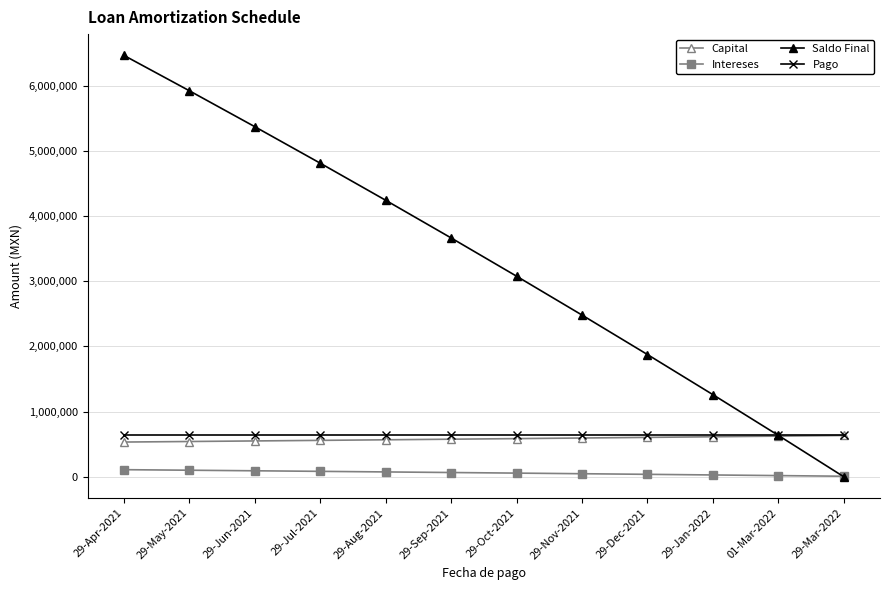

Is the value of Intereses at 29-Sep-2021 greater than the value of Saldo Final at 29-Apr-2021?

No